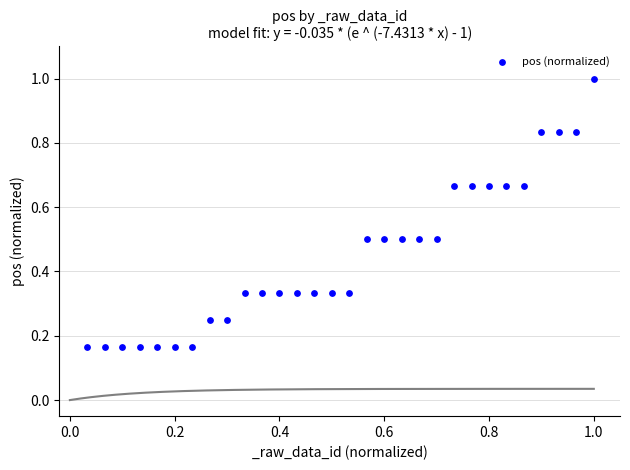

What is the range of X values (max minus min)?

1.0